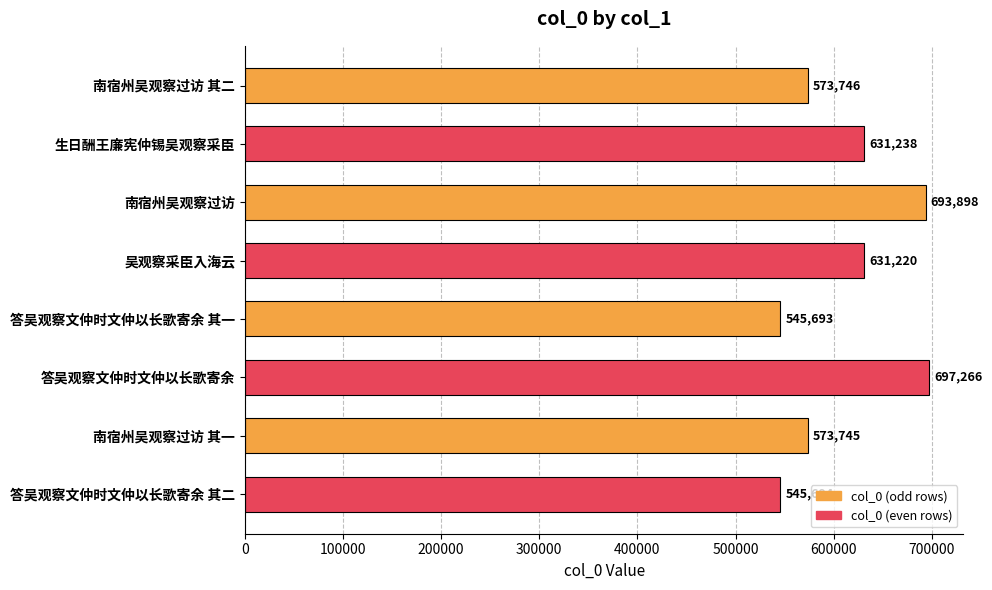

Reading top to bottom, extract all data points from this chart.

南宿州吴观察过访 其二=573746	生日酬王廉宪仲锡吴观察采臣=631238	南宿州吴观察过访=693898	吴观察采臣入海云=631220	答吴观察文仲时文仲以长歌寄余 其一=545693	答吴观察文仲时文仲以长歌寄余=697266	南宿州吴观察过访 其一=573745	答吴观察文仲时文仲以长歌寄余 其二=545694